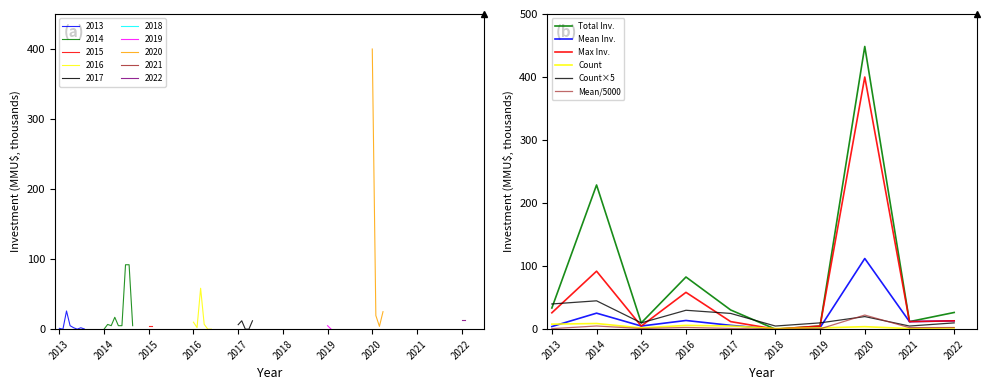

How many lines are shown in the chart?

6